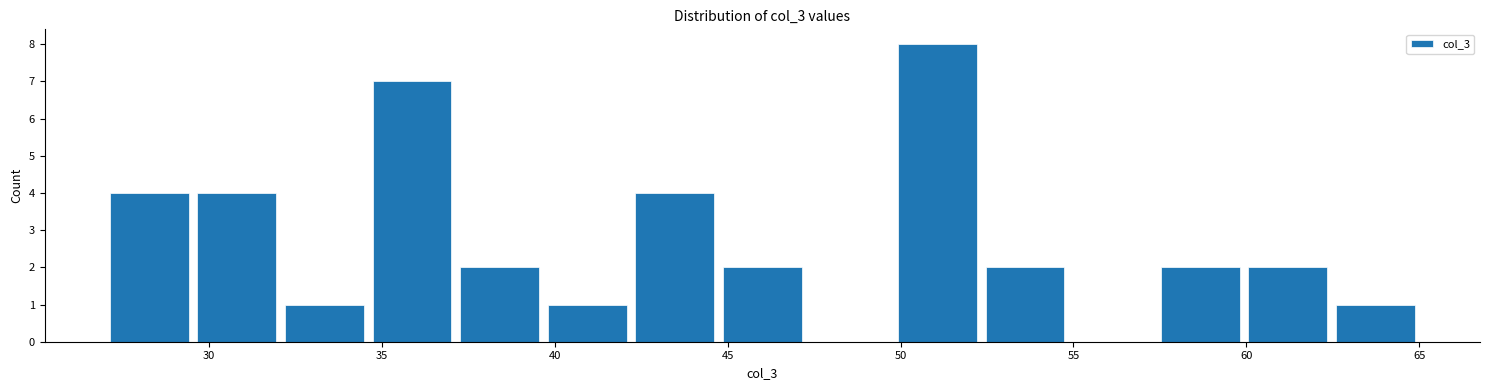

Reading left to right, list every bar in this chart as the range it spans on the x-axis followed by its height. Neither the bar edges nor the heights are printed on the chart, so give them approximately, as read against the axes.

27.0 to 29.5: 4
29.5 to 32.0: 4
32.0 to 34.5: 1
34.5 to 37.0: 7
37.0 to 39.5: 2
39.5 to 42.0: 1
42.0 to 44.5: 4
44.5 to 47.5: 2
47.5 to 50.0: 0
50.0 to 52.5: 8
52.5 to 55.0: 2
55.0 to 57.5: 0
57.5 to 60.0: 2
60.0 to 62.5: 2
62.5 to 65.0: 1